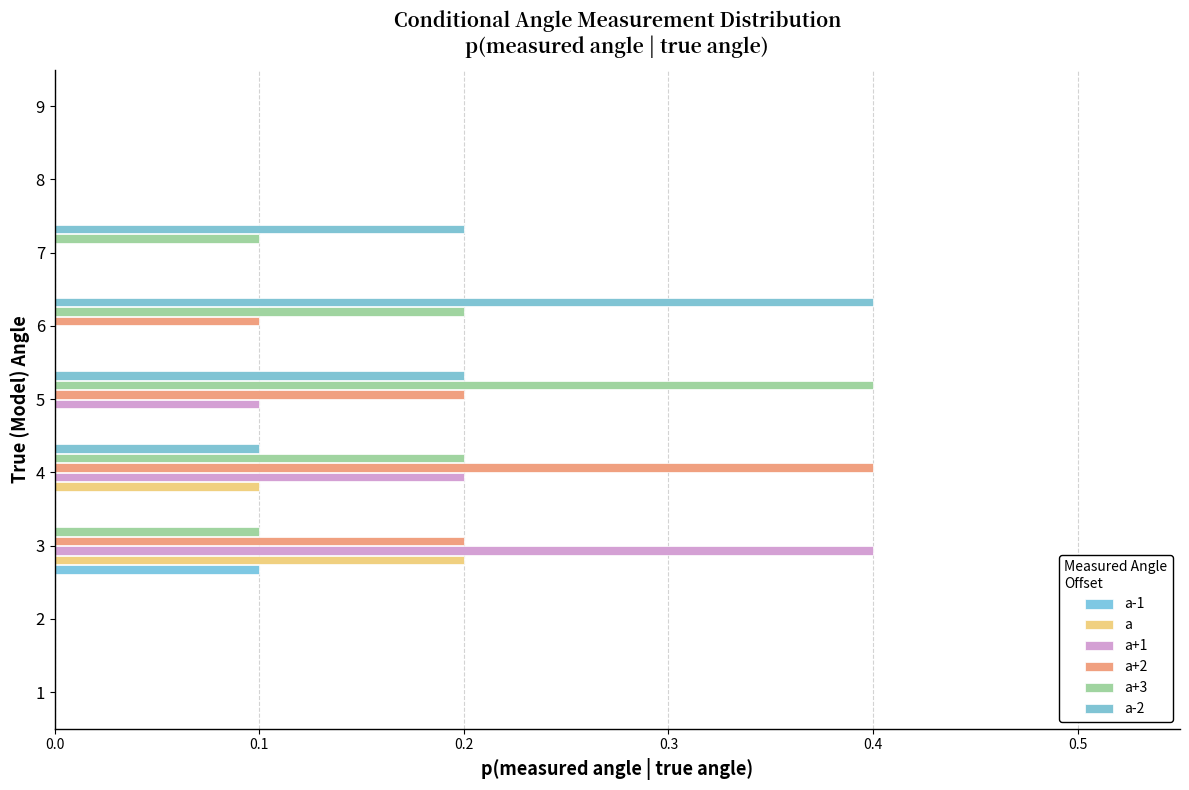

How many distinct data groups are displayed?

6